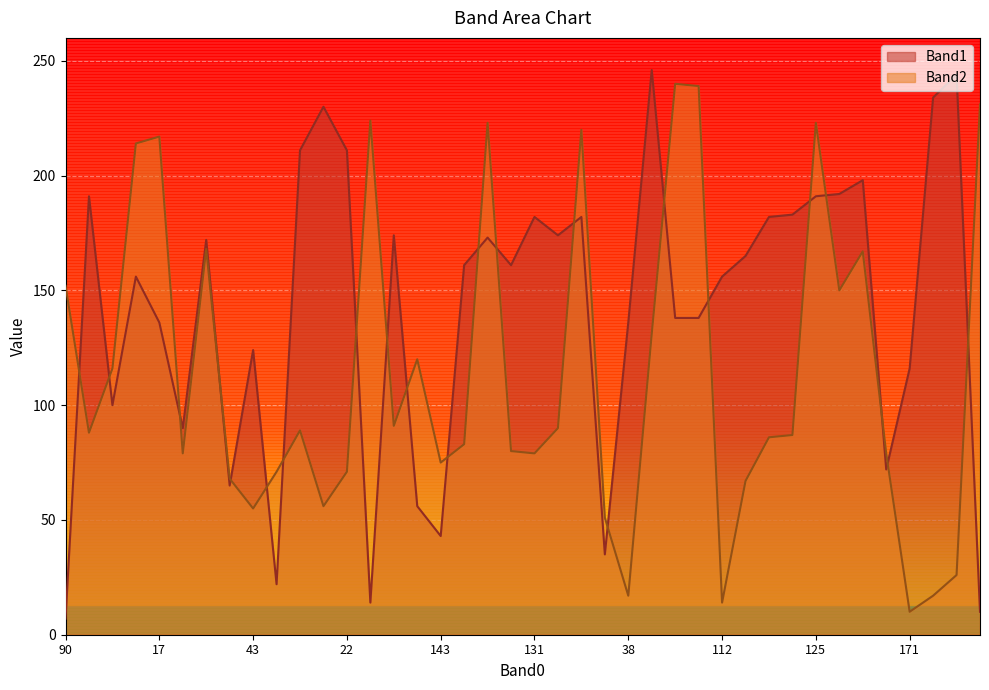

What is the difference between the maximum and minimum values in the Band2 series?

230